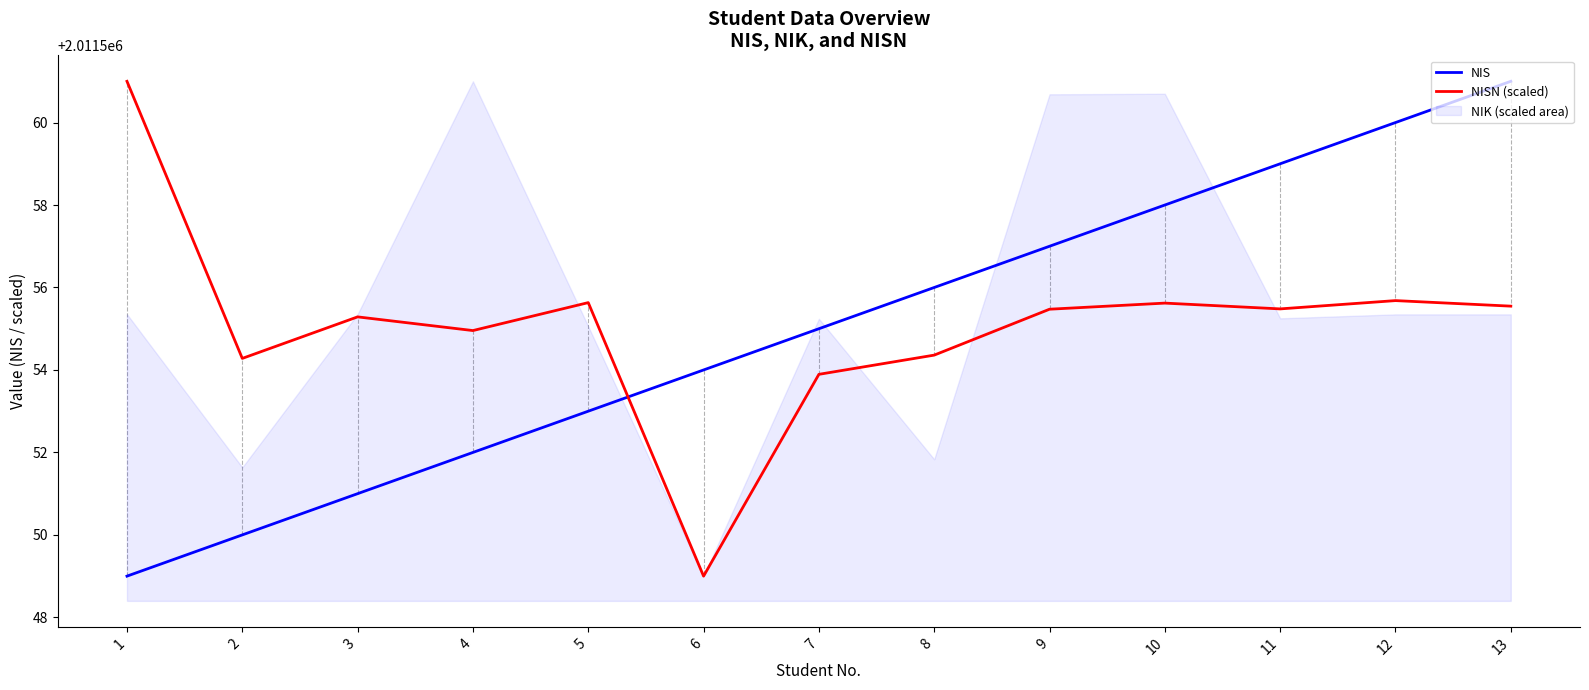

Is the value of NIS at 13 greater than the value of NISN (scaled) at 10?

Yes